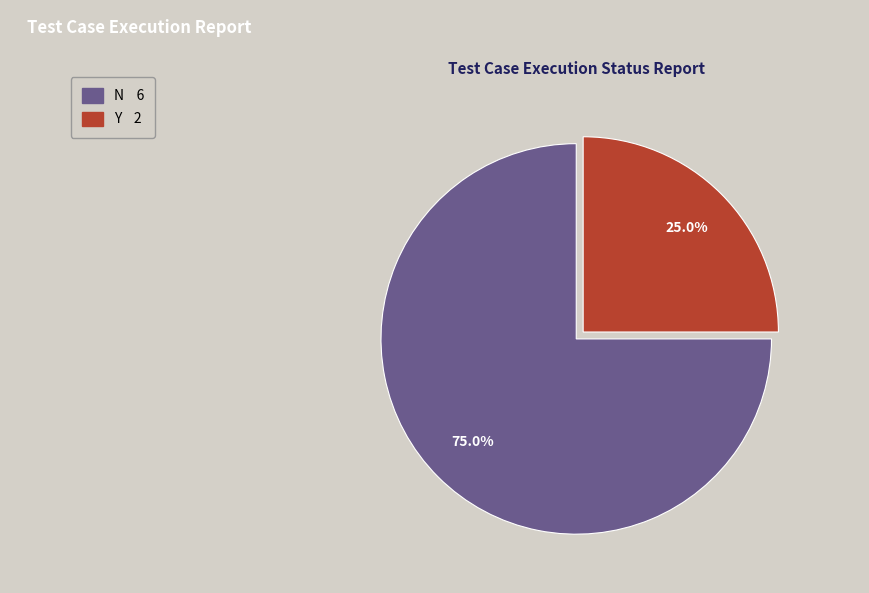

How many slices are in this pie chart?

2